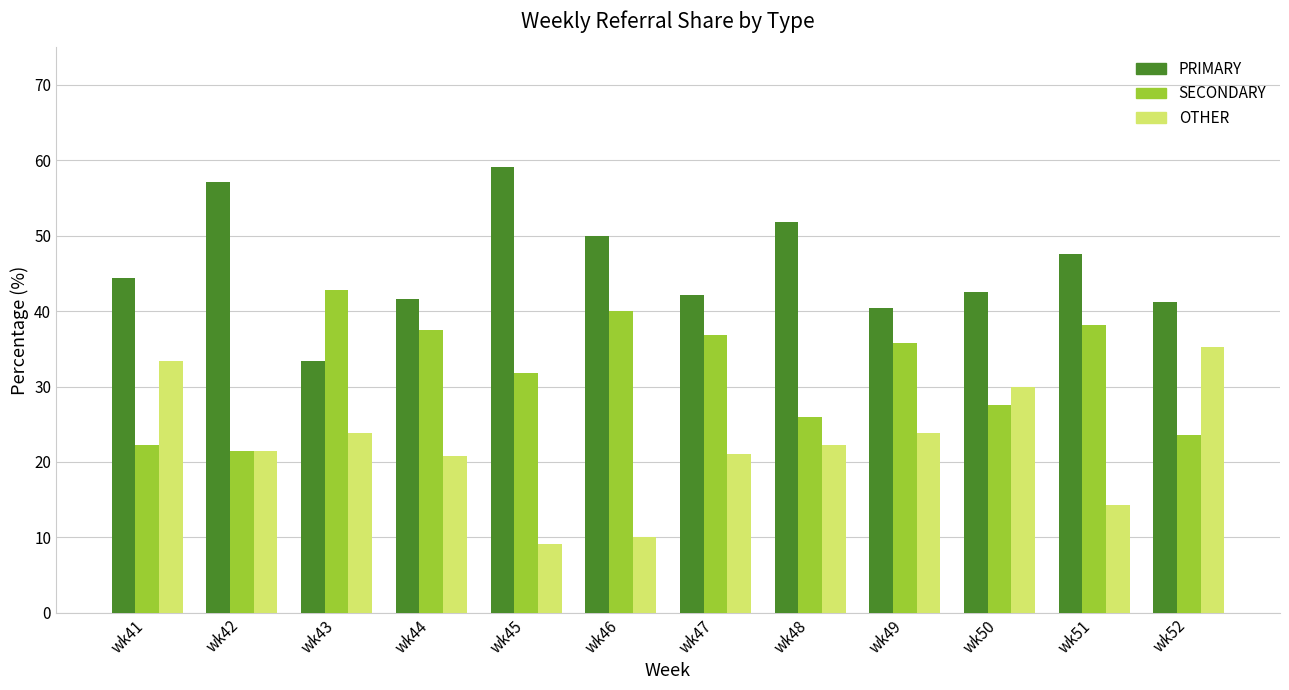

What are all the series names shown in the legend?

PRIMARY, SECONDARY, OTHER